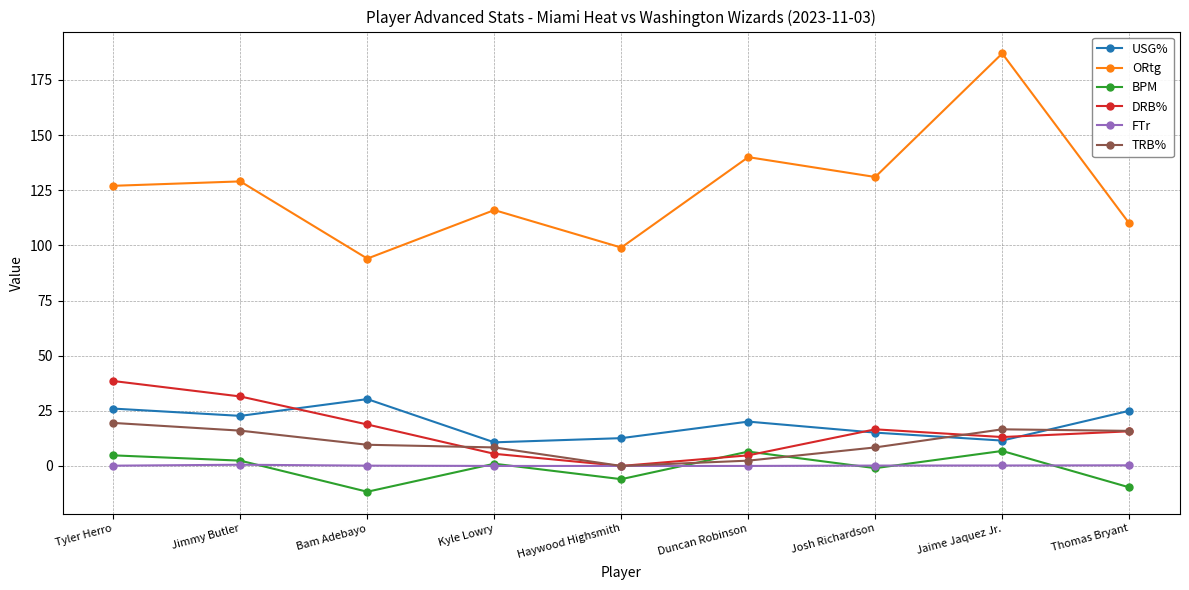

True or false: USG% and TRB% intersect in this chart.

True